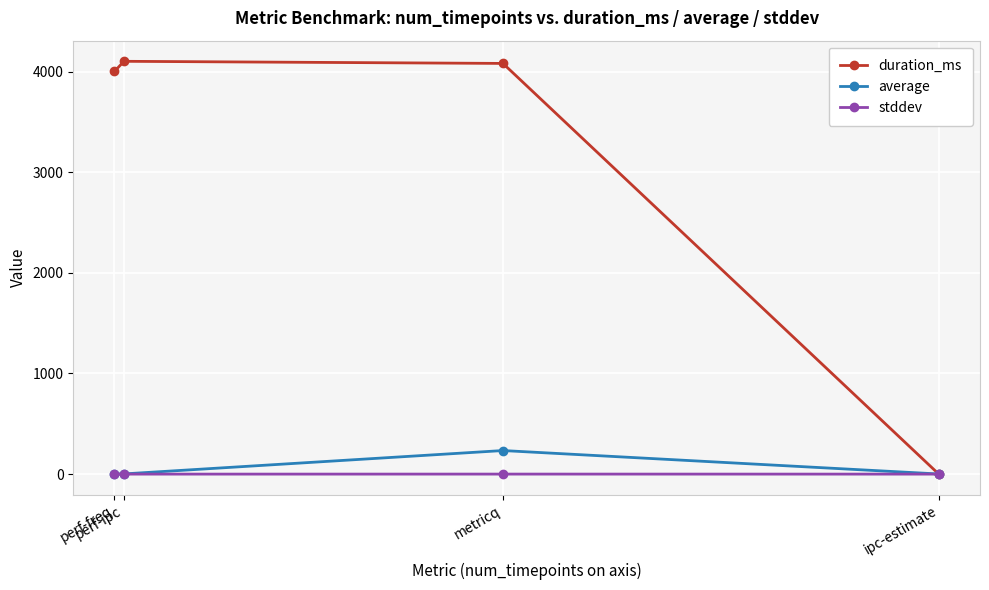

What is the difference between the maximum and minimum values in the stddev series?

0.2